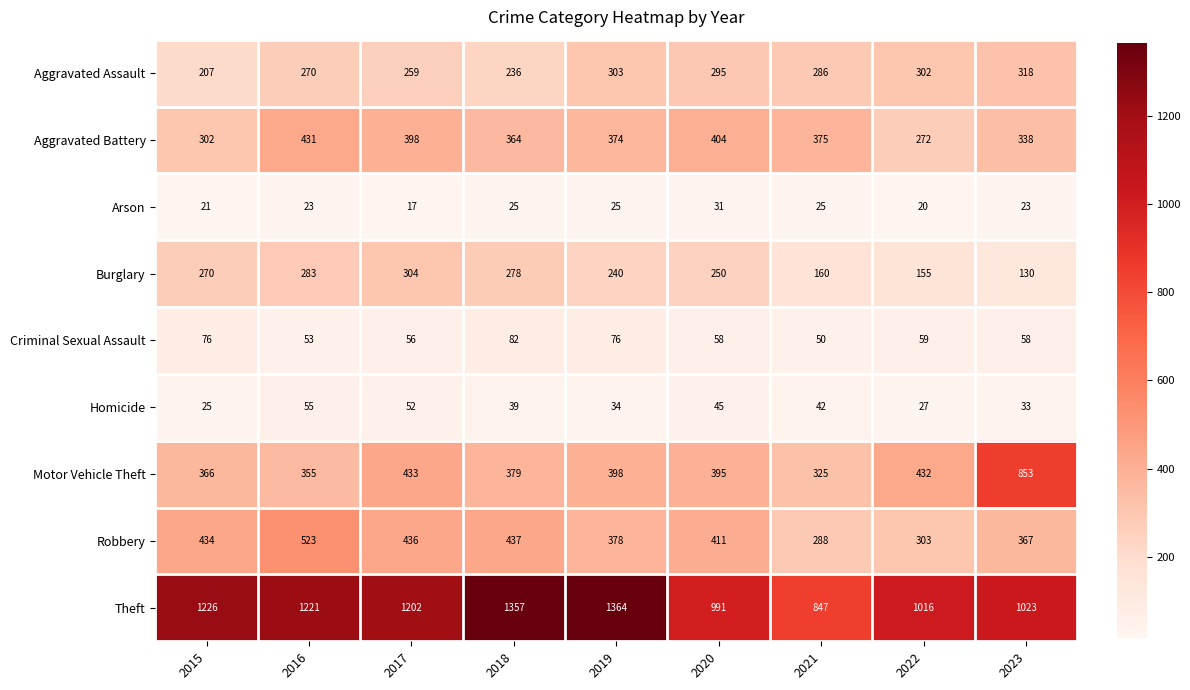

What is the sum of the Arson values at 2022 and 2018?

45